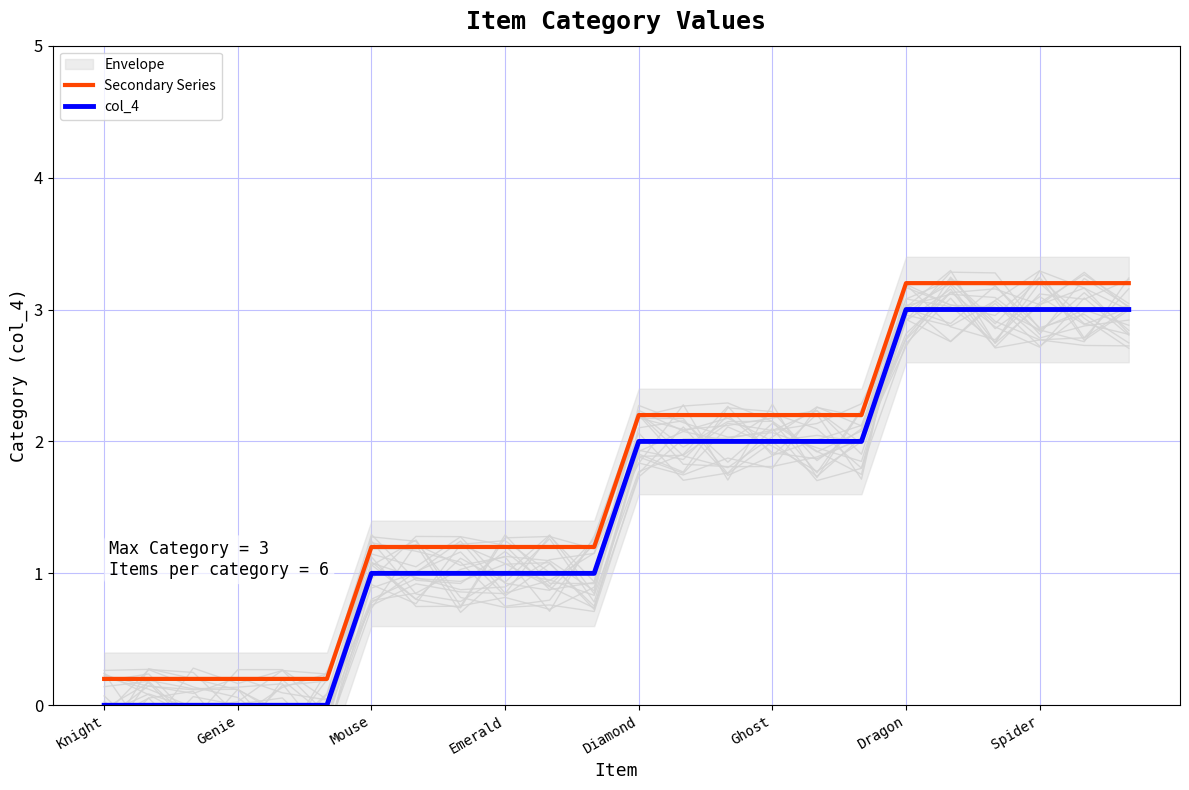

True or false: Secondary Series and col_4 cross at least once.

False